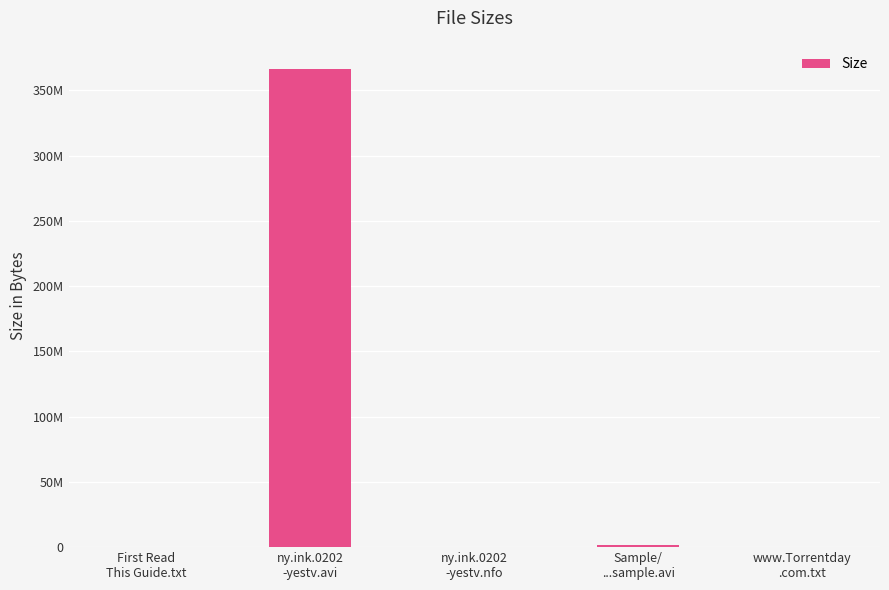

How many data points are above 472?

2